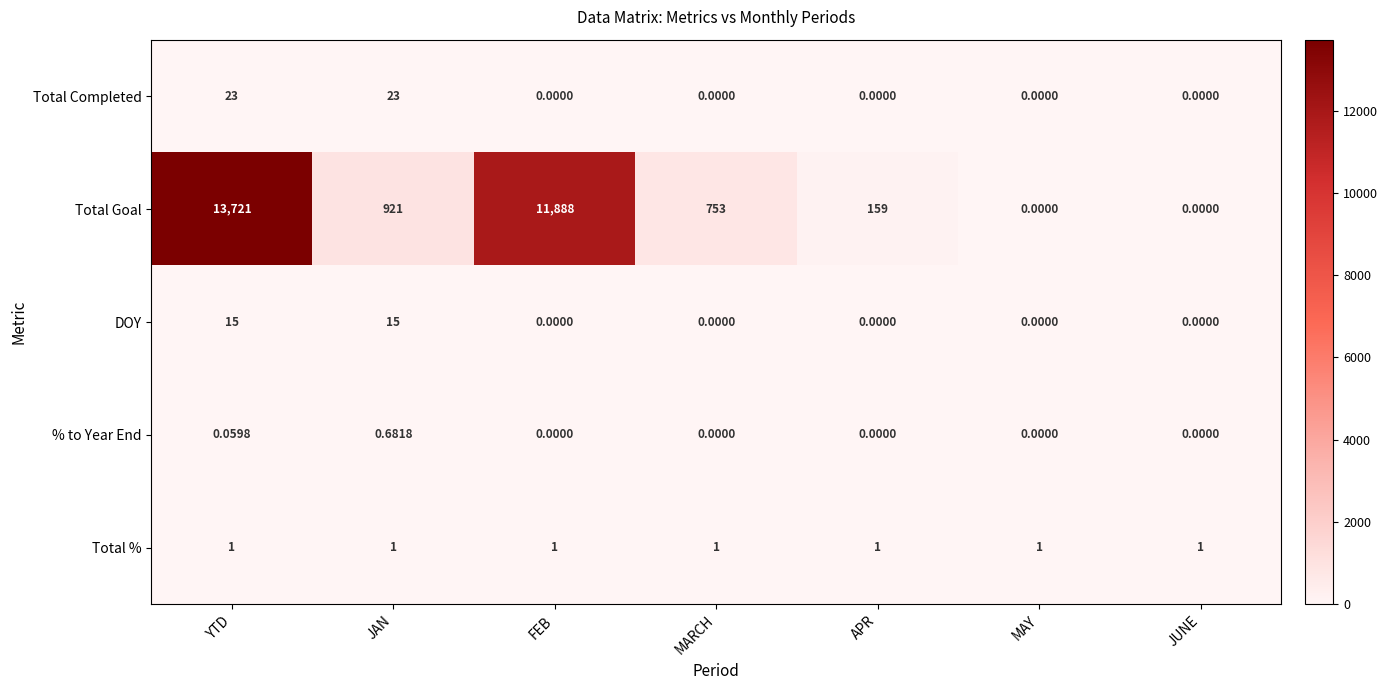

Where is Total Goal nearest to the value 6860?

FEB